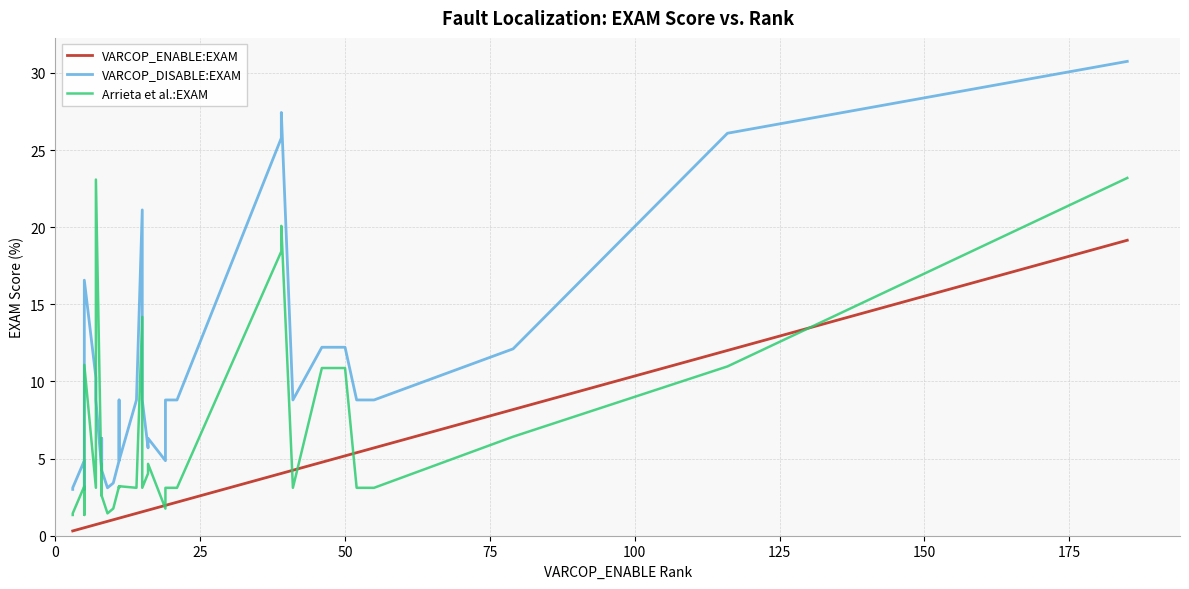

True or false: VARCOP_DISABLE:EXAM and VARCOP_ENABLE:EXAM cross at least once.

False